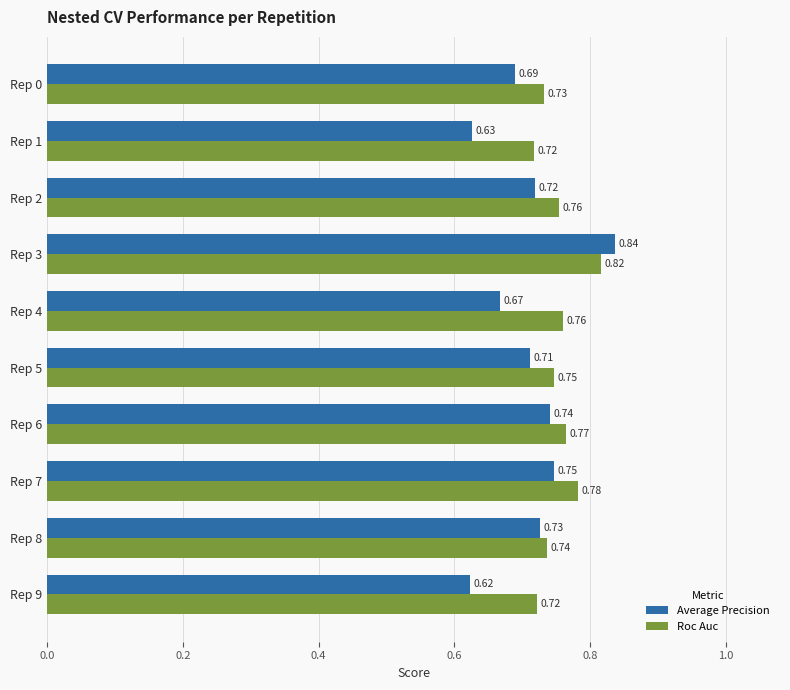

What is the total value across all series at Rep 8?

1.5